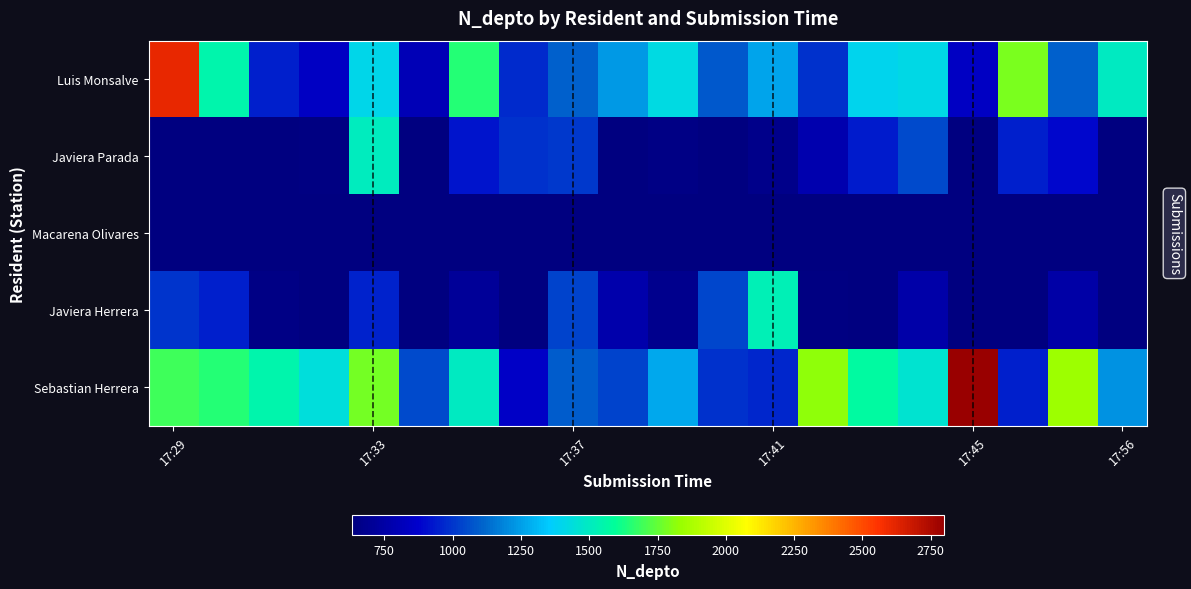

Reading left to right, transcribe all the data shown in this chart.

Luis Monsalve: 2608.0	1546.0	945.2	843.0	1409.5	803.9	1650.8	972.1	1099.8	1233.0	1420.7	1087.2	1258.2	990.7	1400.4	1416.2	850.3	1789.7	1100.2	1496.2
Javiera Parada: 526.0	473.1	608.5	640.4	1508.0	563.9	920.0	992.2	1008.5	570.6	648.6	616.1	667.6	779.8	936.3	1047.7	572.3	944.3	892.1	497.1
Macarena Olivares: 218.2	346.1	205.0	270.9	349.7	308.0	368.7	330.4	630.0	320.7	195.4	196.9	268.2	417.7	292.4	246.7	262.0	423.3	348.6	391.5
Javiera Herrera: 1000.6	948.8	650.6	595.8	955.2	461.1	711.2	529.9	1031.3	772.9	678.4	1043.2	1523.0	640.2	479.4	763.1	626.7	602.8	755.1	604.4
Sebastian Herrera: 1693.0	1655.6	1548.2	1440.1	1775.5	1048.9	1501.8	858.6	1093.7	1035.3	1273.1	994.0	967.1	1822.6	1579.2	1461.8	2800.0	944.3	1848.5	1219.7